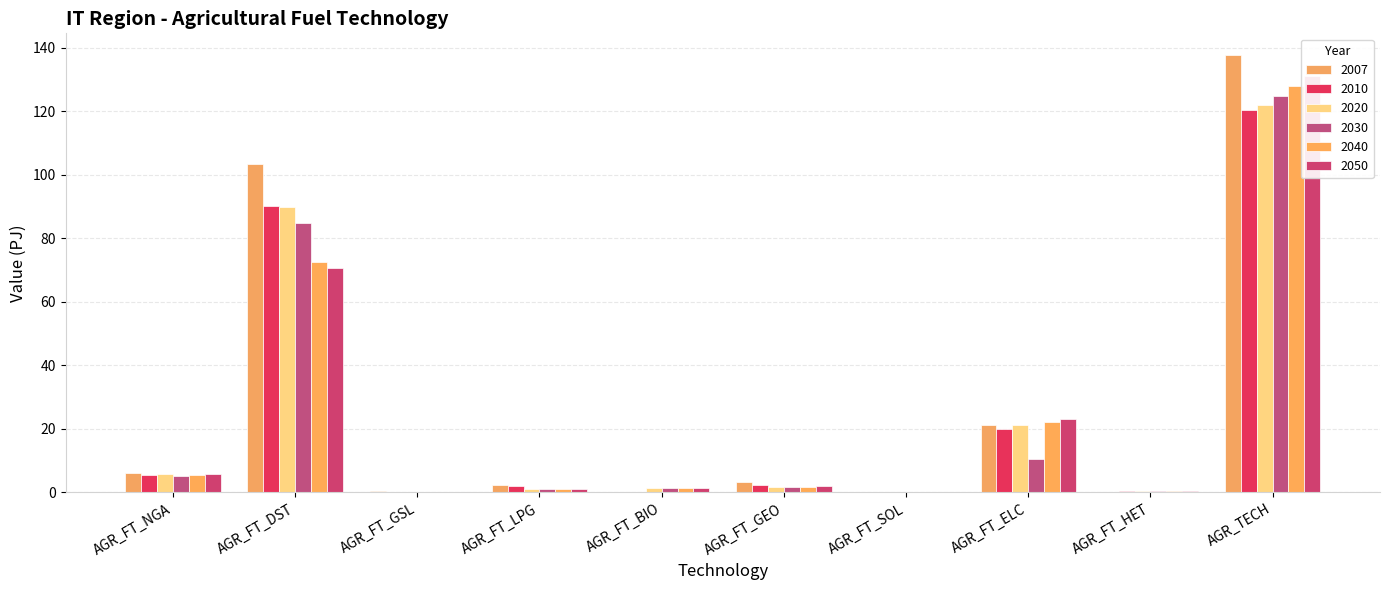

At which label is 2020 closest to 61?

AGR_FT_DST